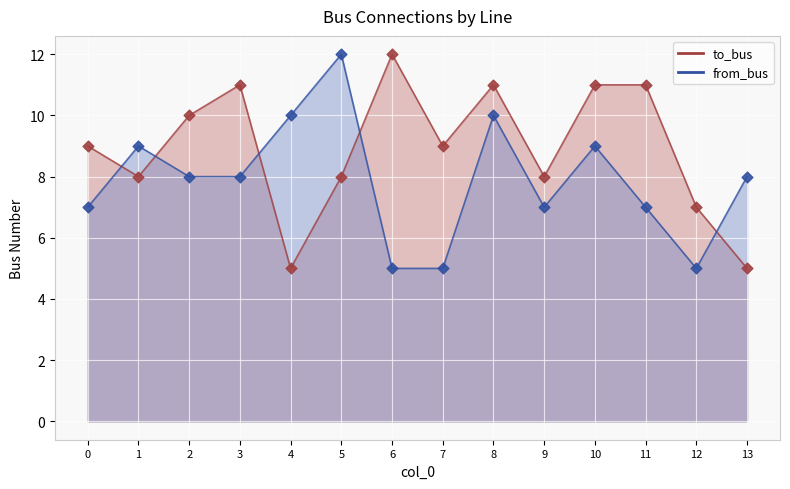

Is the value of to_bus at 9 greater than the value of from_bus at 9?

Yes